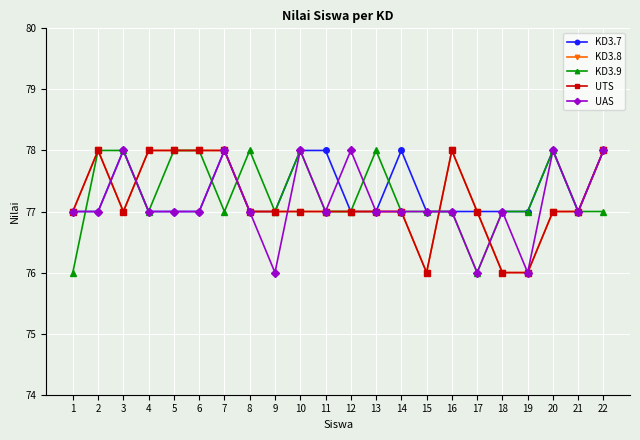

Is this an area chart (filled region under the line)?

No